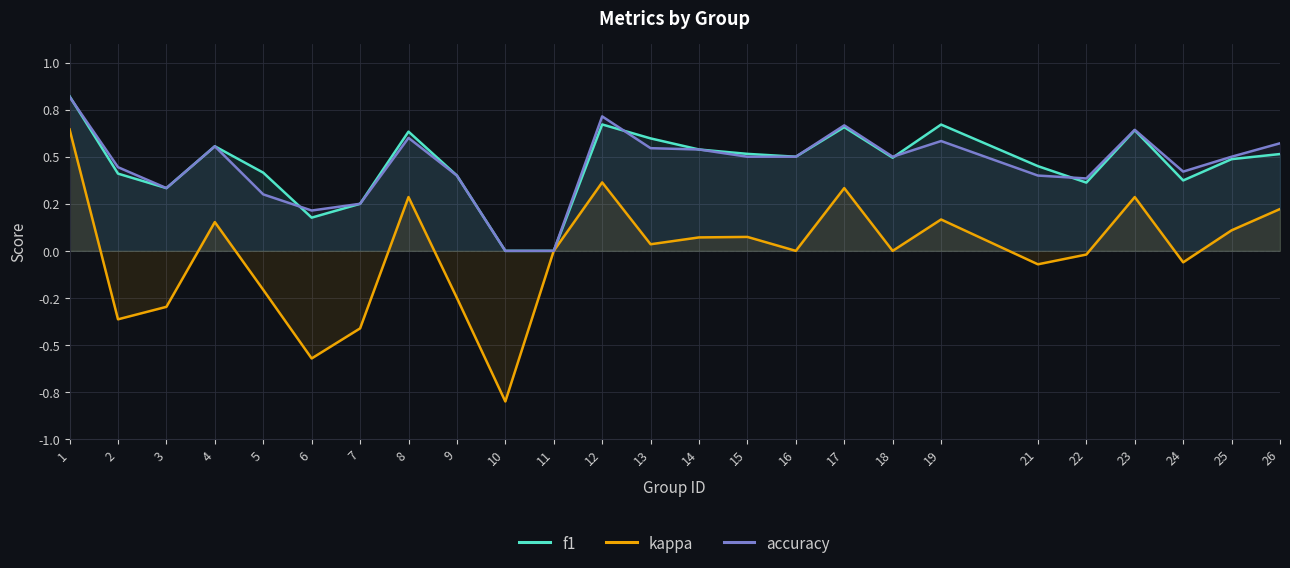

Which category has the highest value across all series?

1